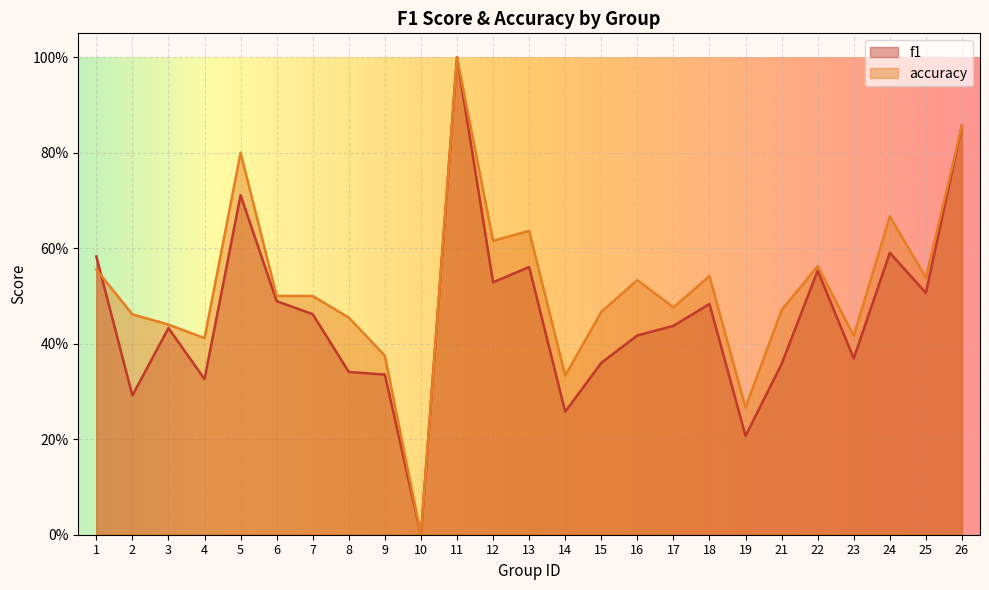

At which label does f1 reach its peak?

11